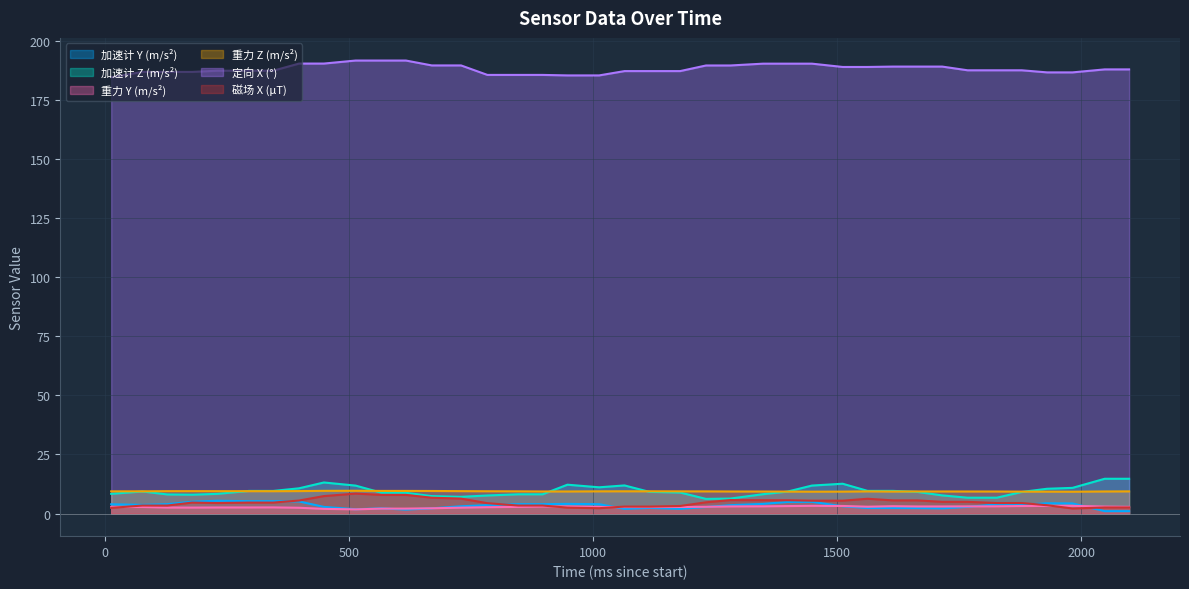

What is the lowest value of the 定向 X (°) series?

184.8